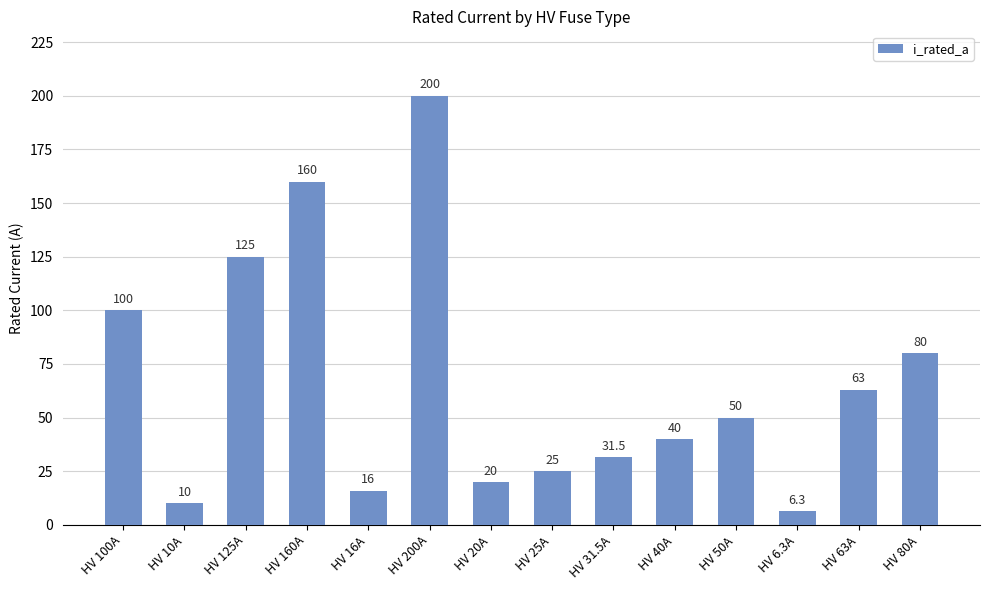

The chart shows a value of 25.0 at HV 25A. True or false?

True